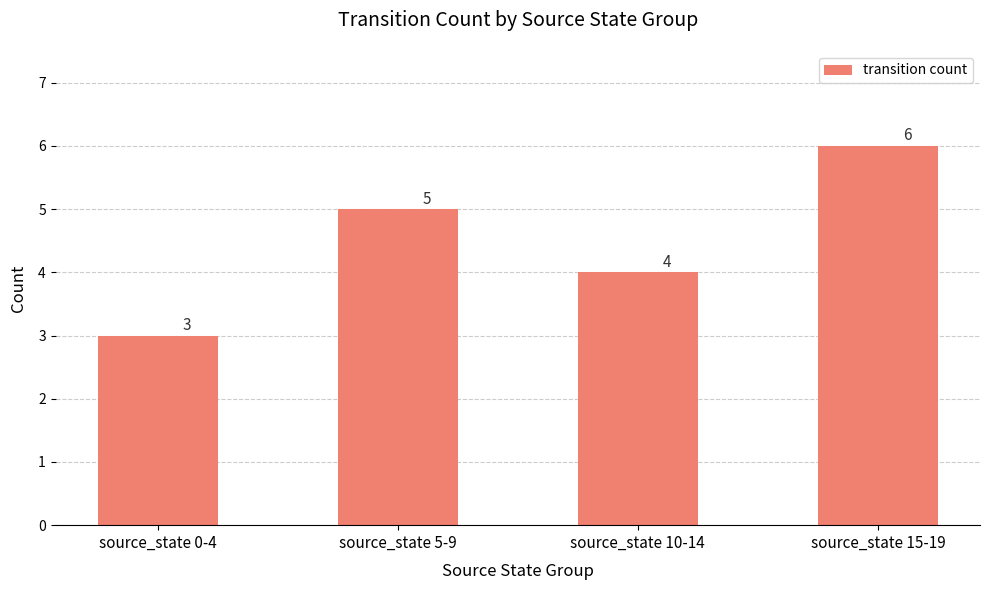

What is the difference between the second highest and second lowest values?

1